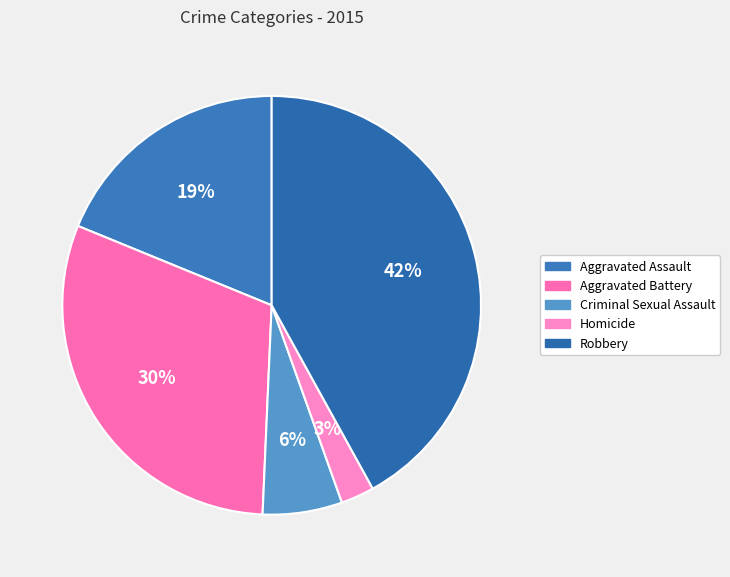

Between Homicide and Aggravated Battery, which is larger?

Aggravated Battery